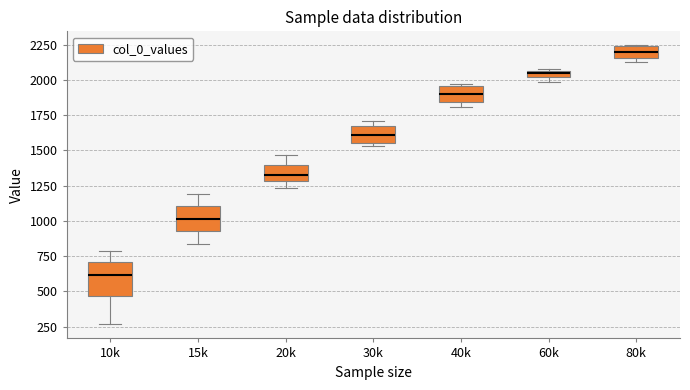

Where is the lower edge of the box for 80k on the y-axis? The values are not printed on the chart, so give them approximately, as read against the axis.

2150